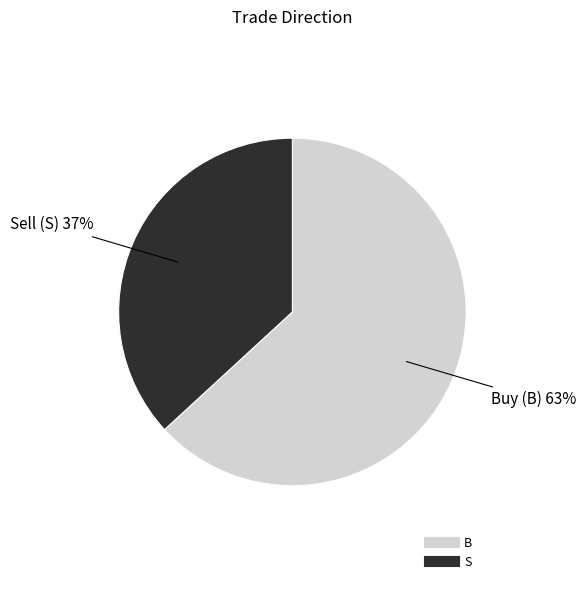

Is there a majority slice in this chart?

Yes